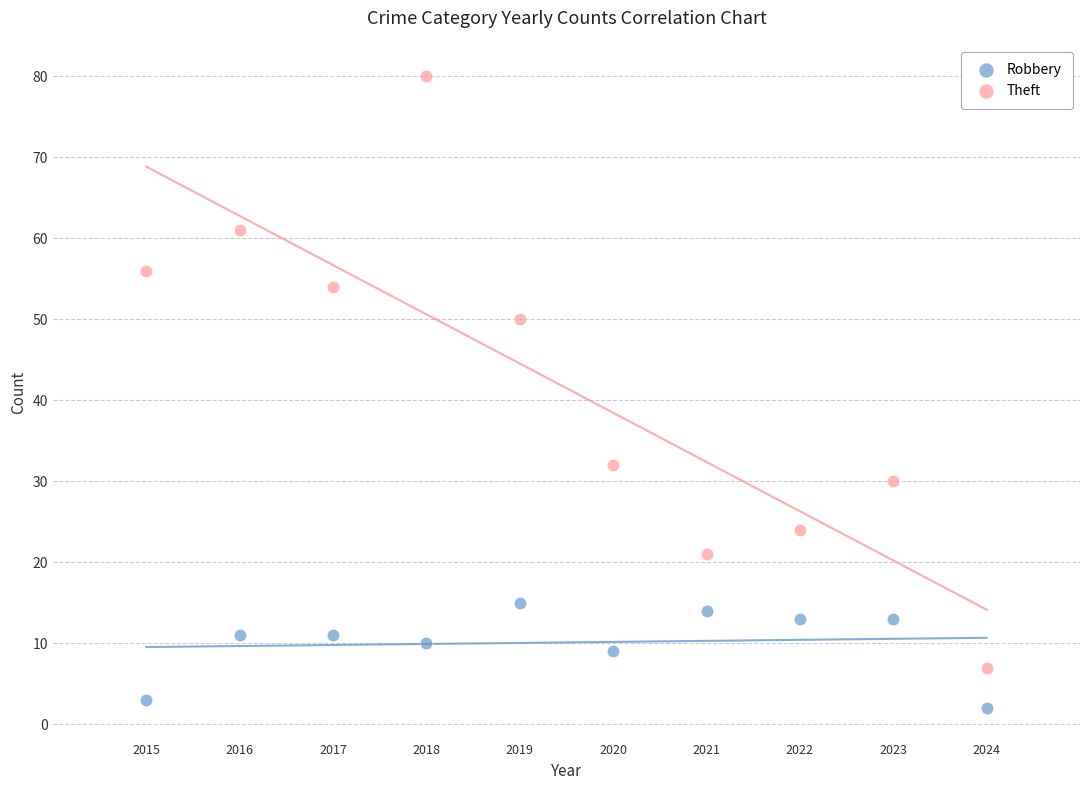

Across all data points, what is the range of Y values (max minus min)?

78